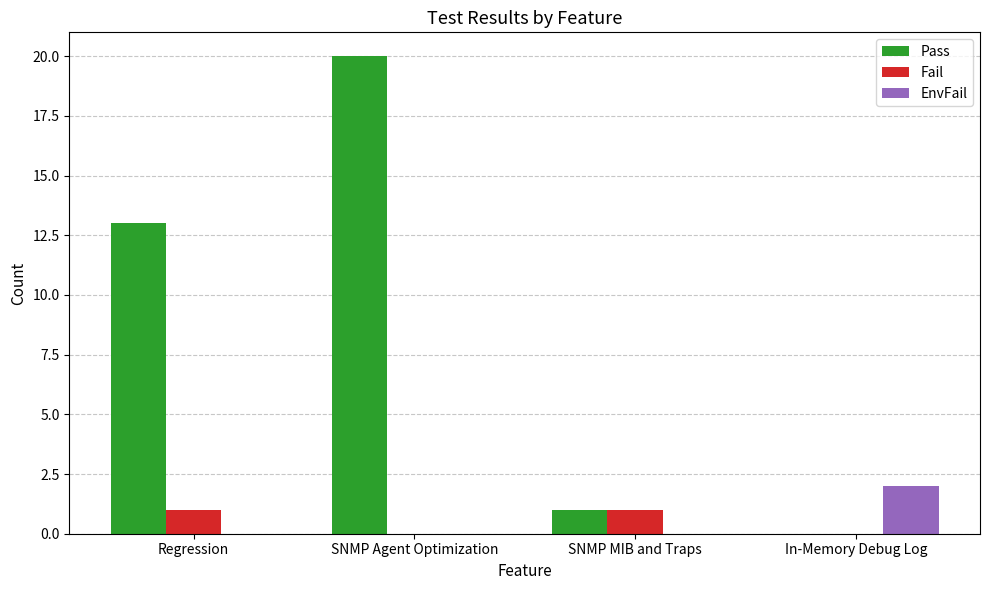

Reading right to left, list all the values displayed in this chart.

Pass: In-Memory Debug Log=0	SNMP MIB and Traps=1	SNMP Agent Optimization=20	Regression=13
Fail: In-Memory Debug Log=0	SNMP MIB and Traps=1	SNMP Agent Optimization=0	Regression=1
EnvFail: In-Memory Debug Log=2	SNMP MIB and Traps=0	SNMP Agent Optimization=0	Regression=0